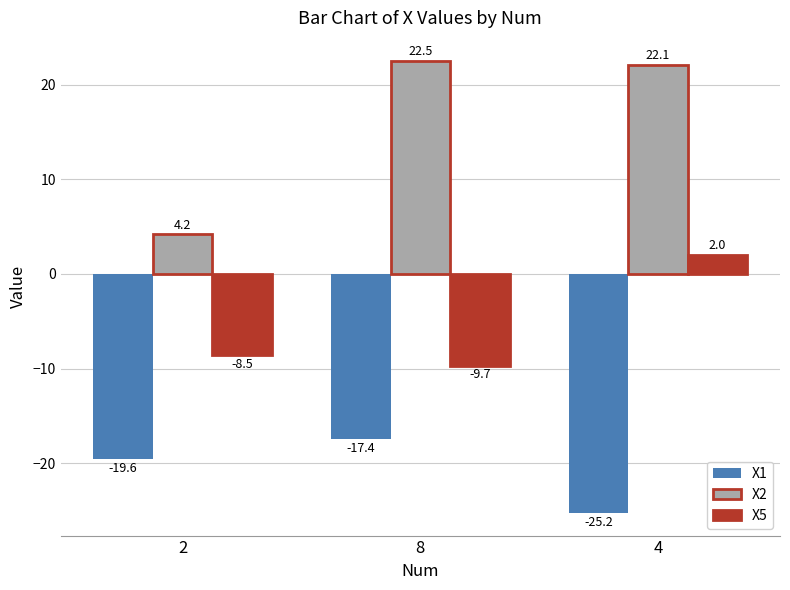

What is the label of the 2nd bar from the right?

8